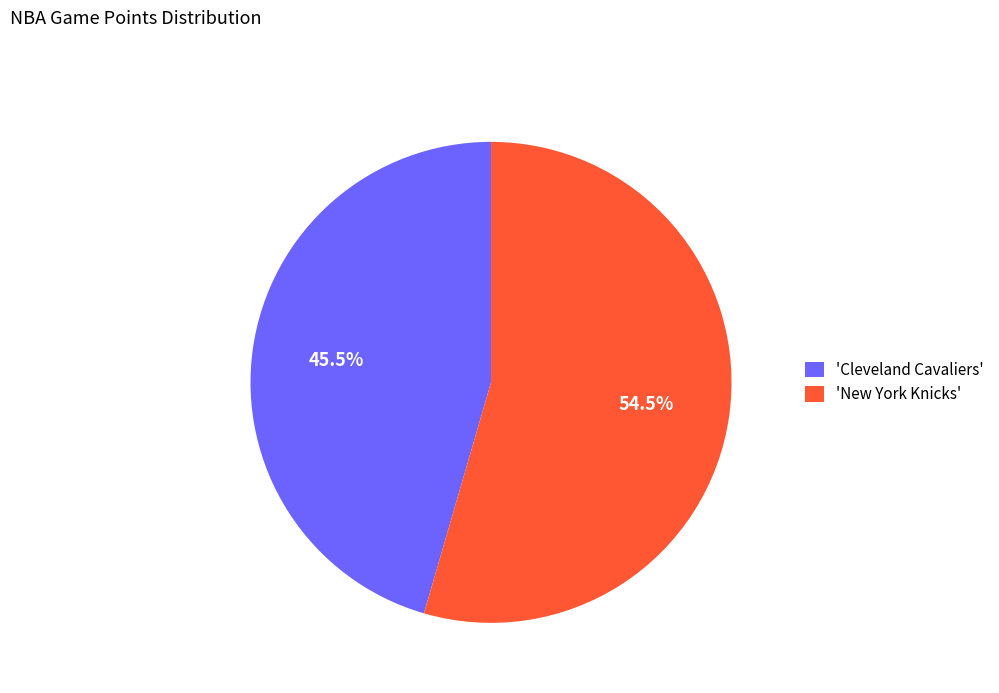

Does any single category account for the majority?

Yes